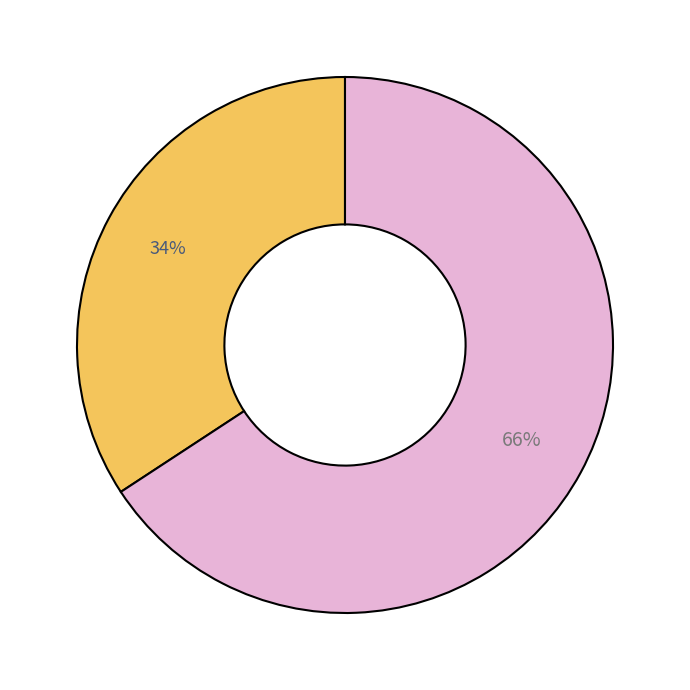

Is there any slice that represents more than half of the pie?

Yes